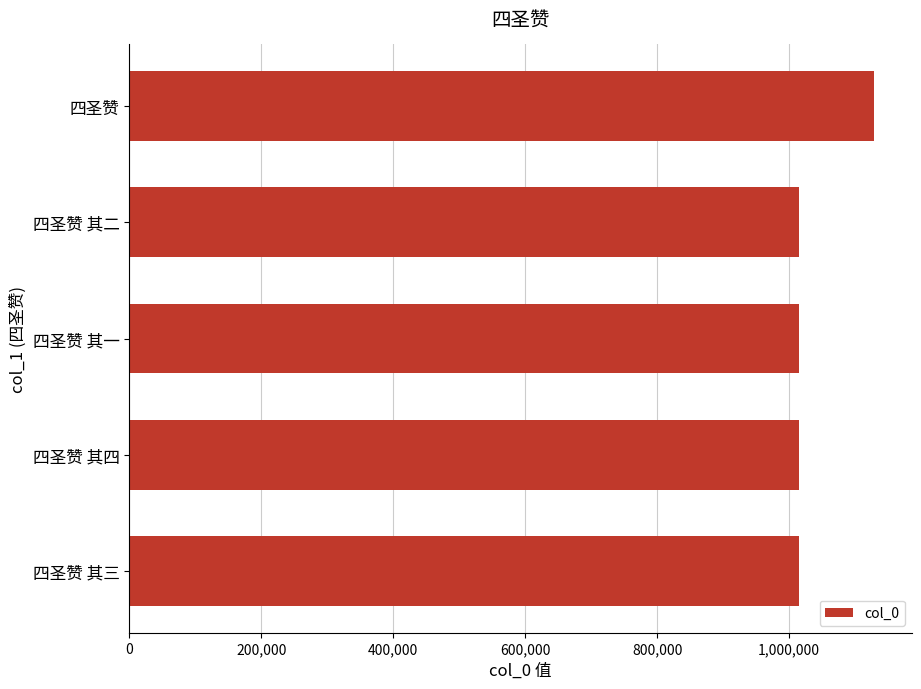

What is the average value?

1037397